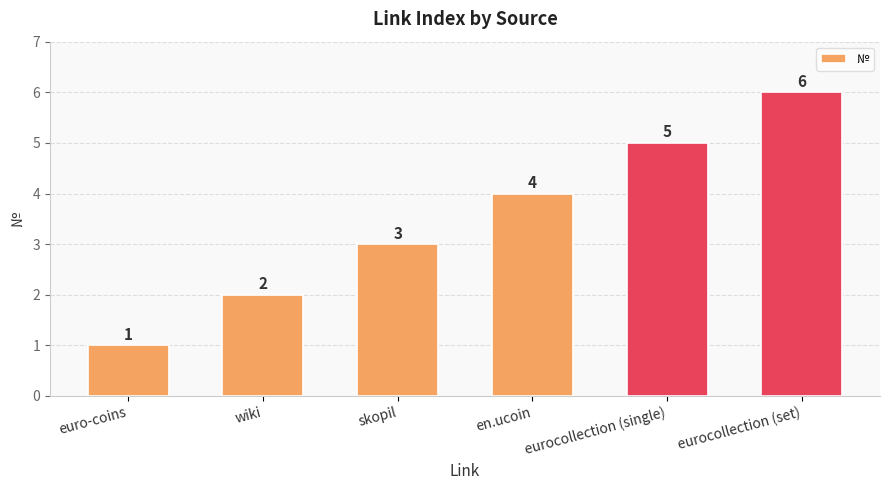

True or false: the data shows 0 at euro-coins.

False